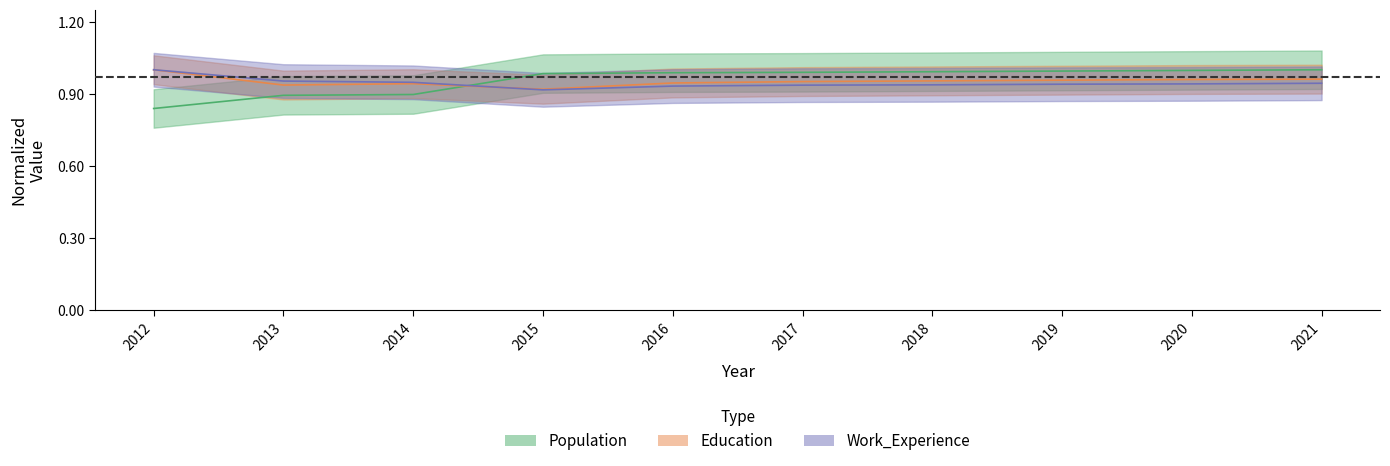

What value does the Population series have at 2015?

1.0